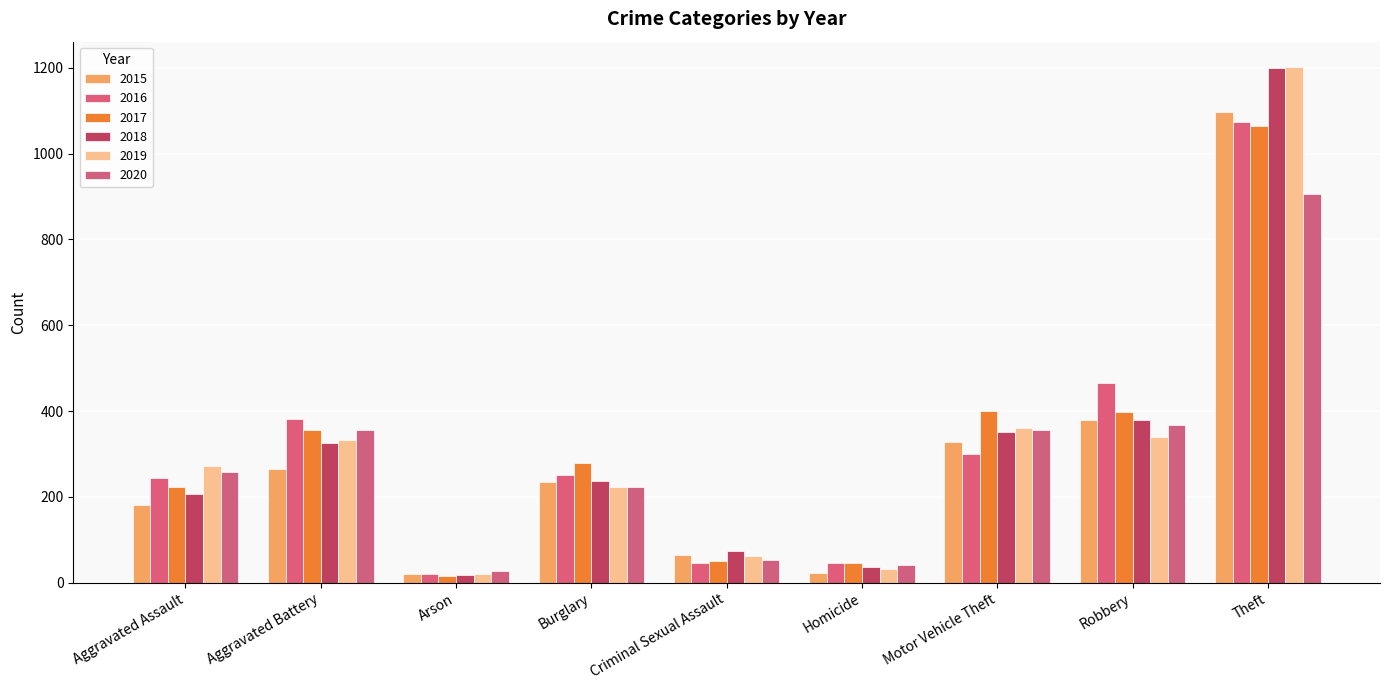

The value of 2020 at Burglary is 224. True or false?

True